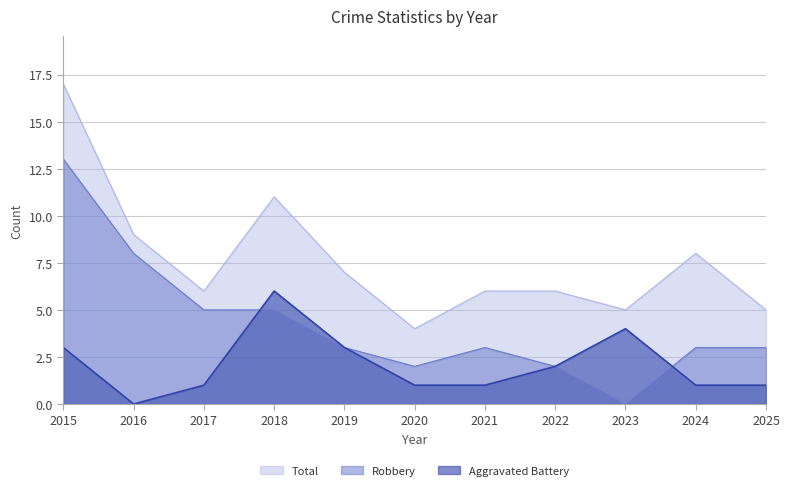

What is the sum of the Aggravated Battery values at 2025 and 2015?

4